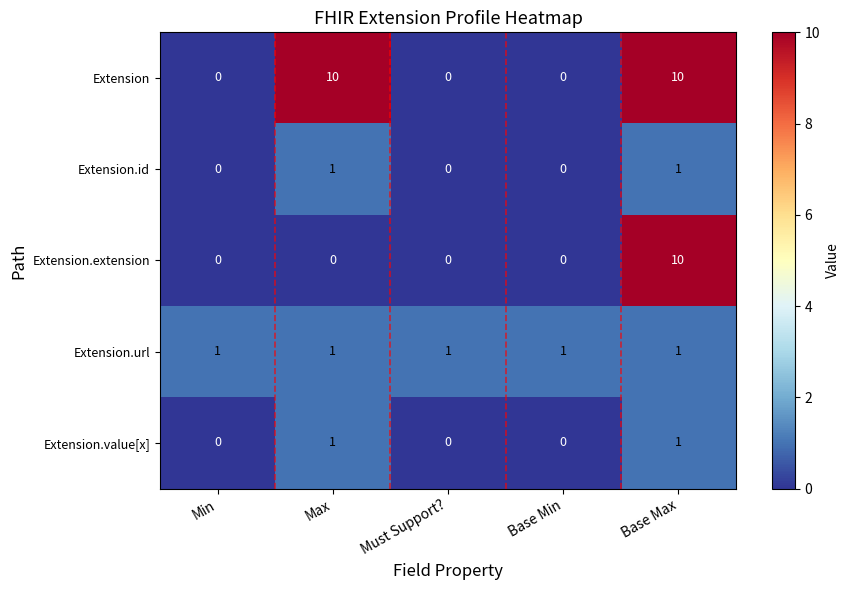

Reading right to left, extract all data points from this chart.

Extension: 10	0	0	10	0
Extension.id: 1	0	0	1	0
Extension.extension: 10	0	0	0	0
Extension.url: 1	1	1	1	1
Extension.value[x]: 1	0	0	1	0